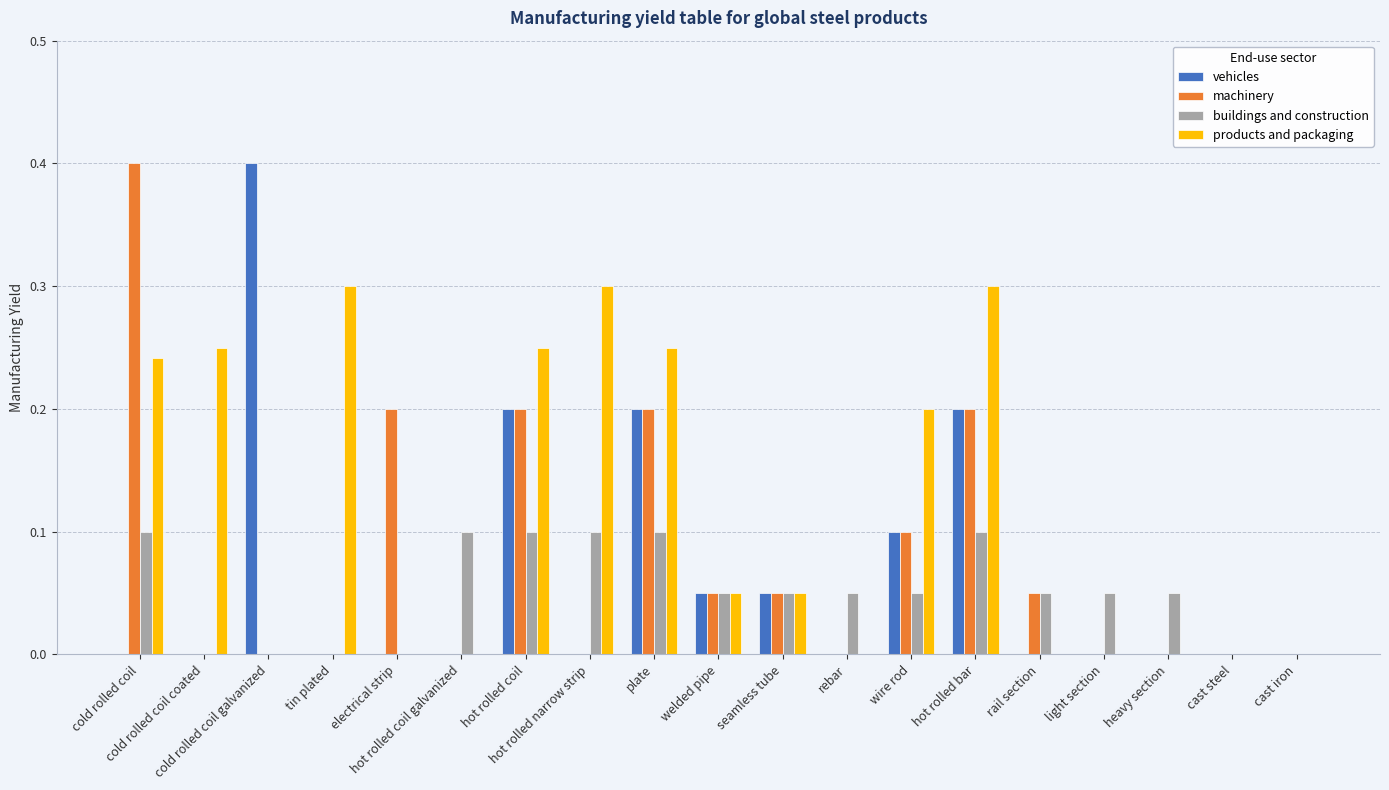

Which series has the largest total across all categories?

products and packaging